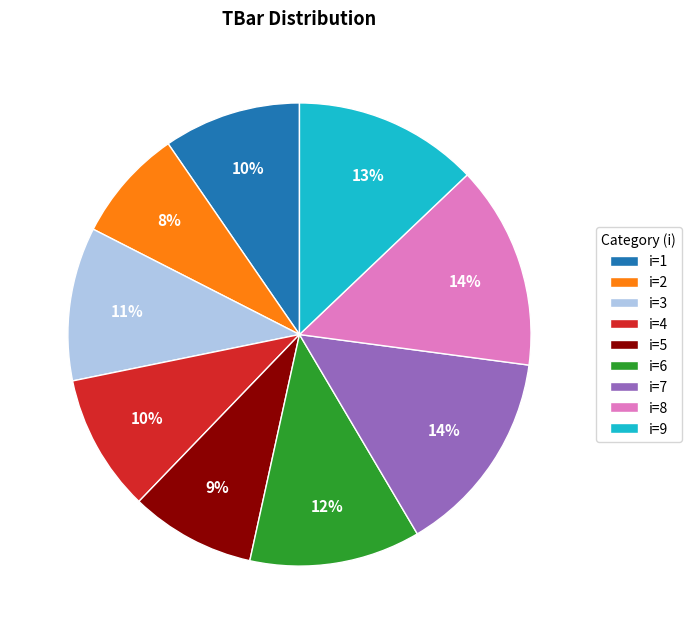

True or false: i=9 accounts for 23% of the total.

False